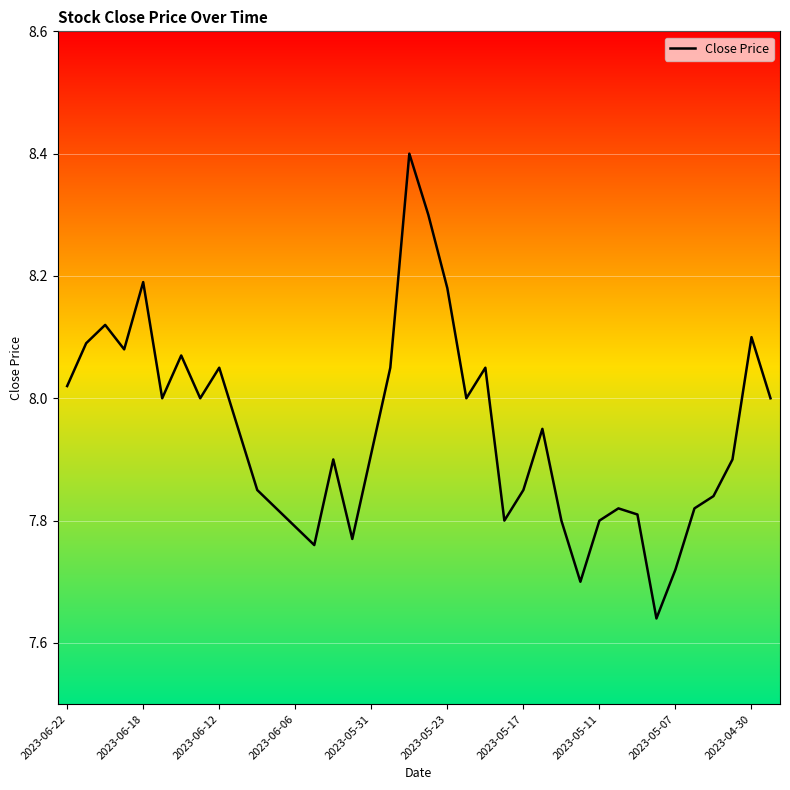

What is the difference between the maximum and minimum values?

0.8